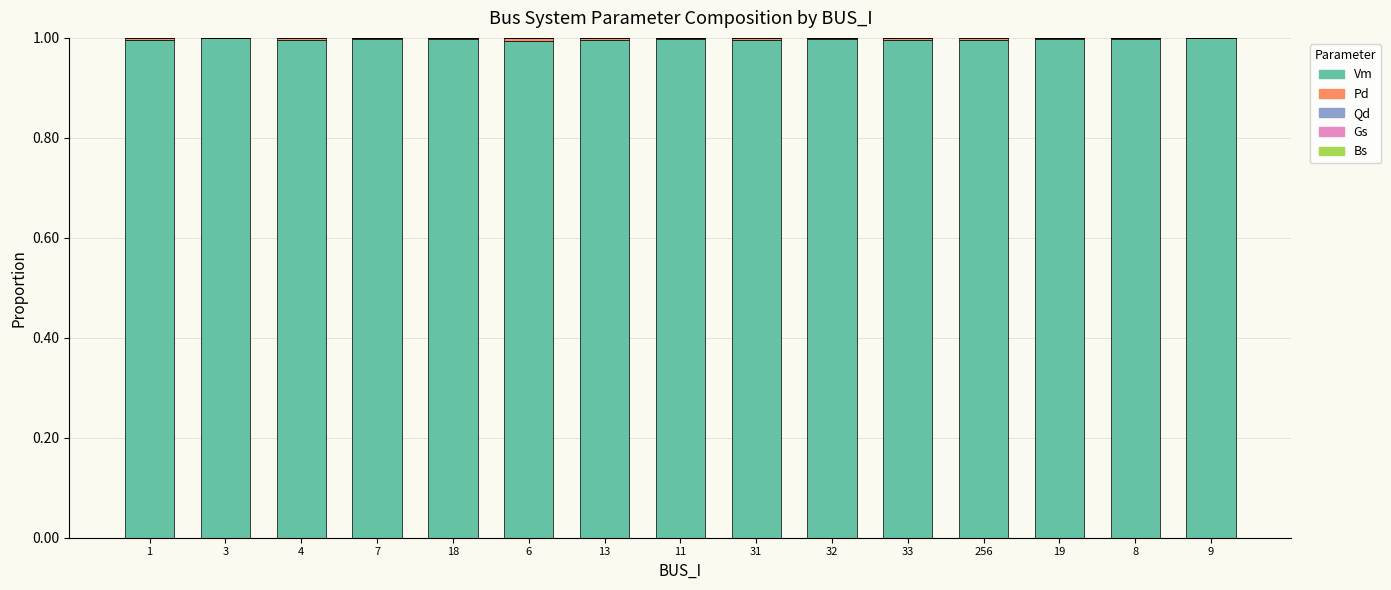

Is it true that Vm equals 1.5 at 19?

False